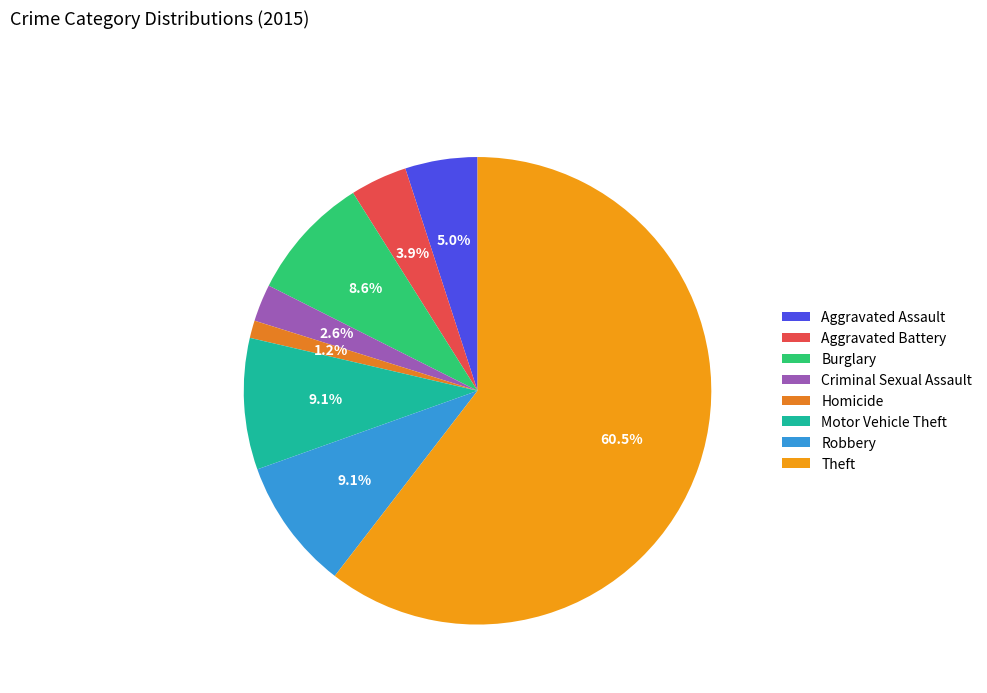

What is the smallest slice in the pie chart?

Homicide